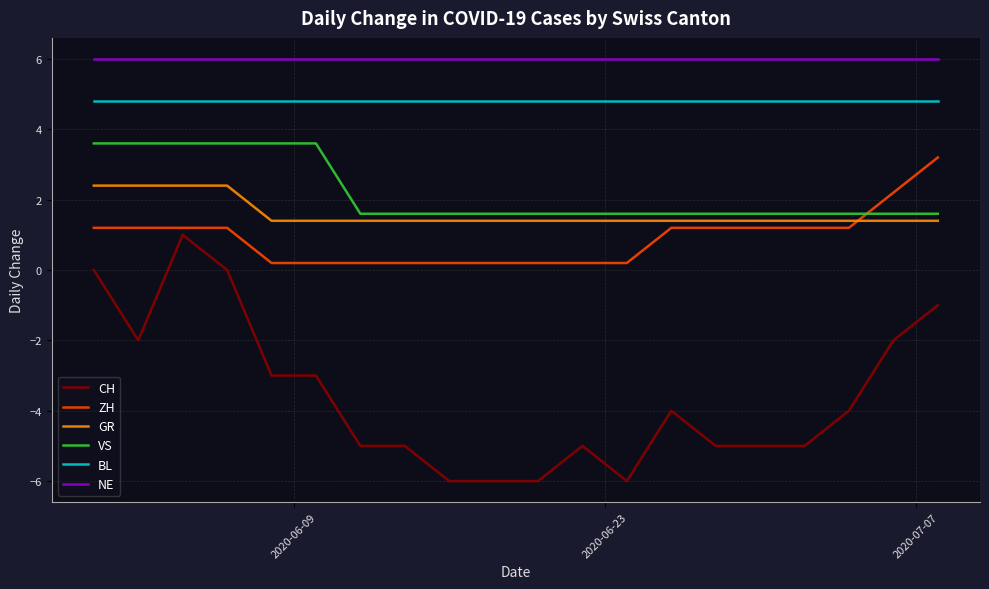

What is the average value of the NE series?

6.0